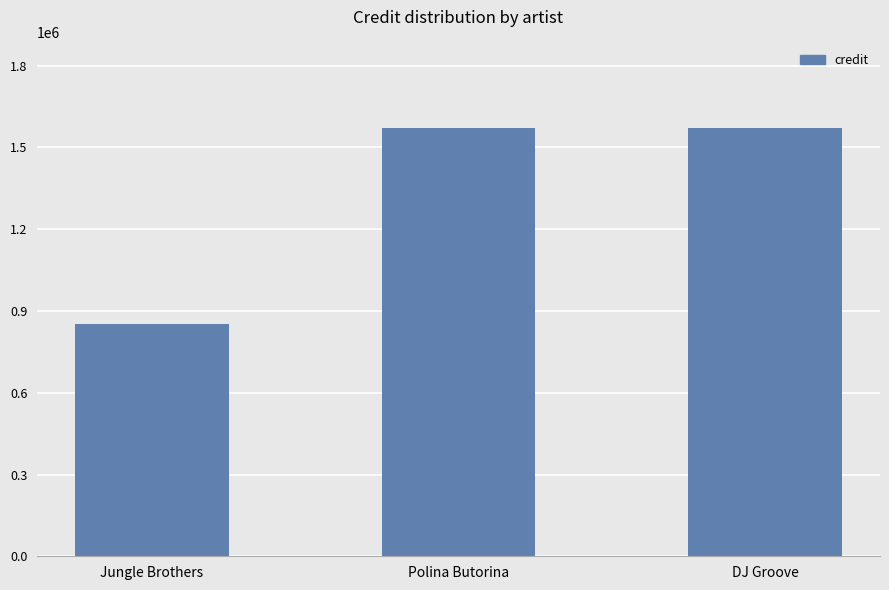

What is the difference between the maximum and minimum values?

720137